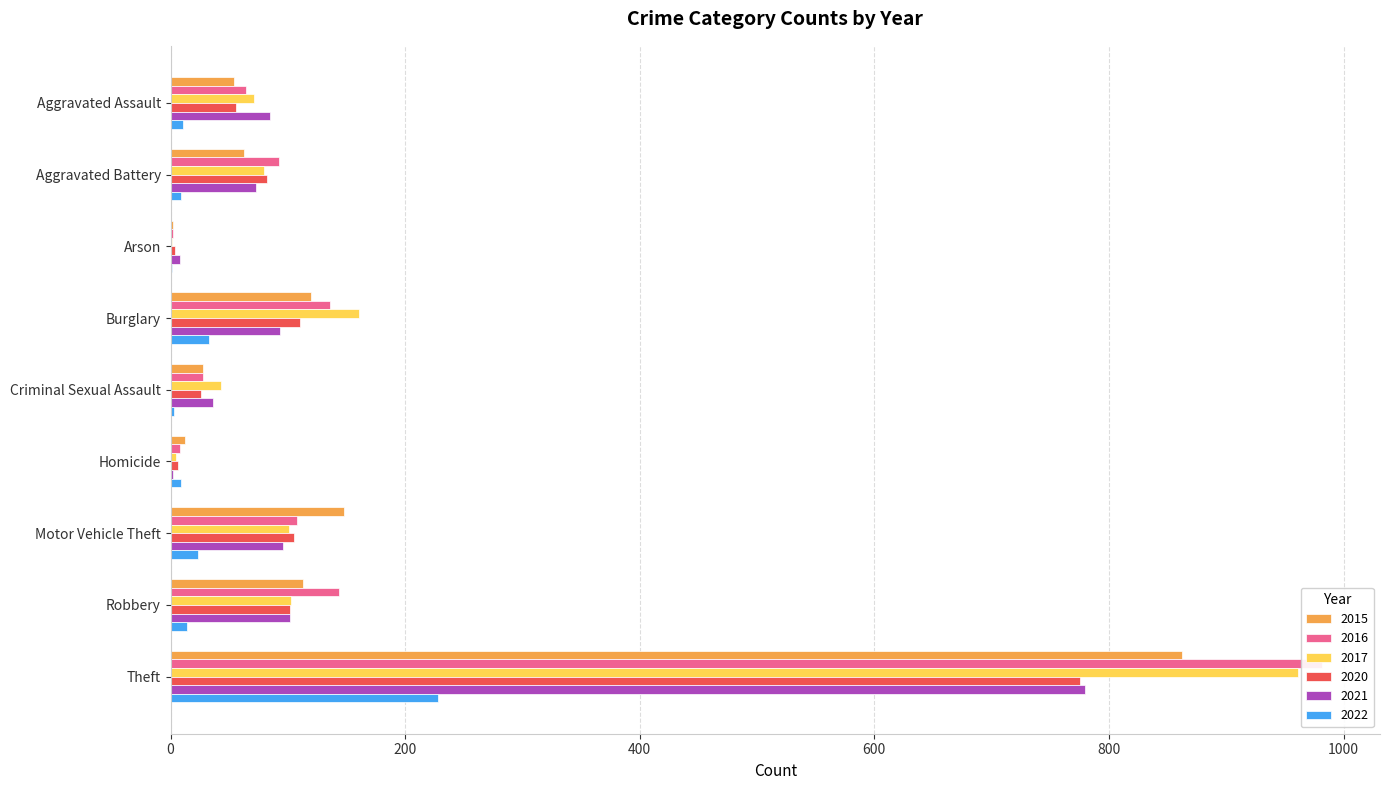

What is the greatest value displayed?

982